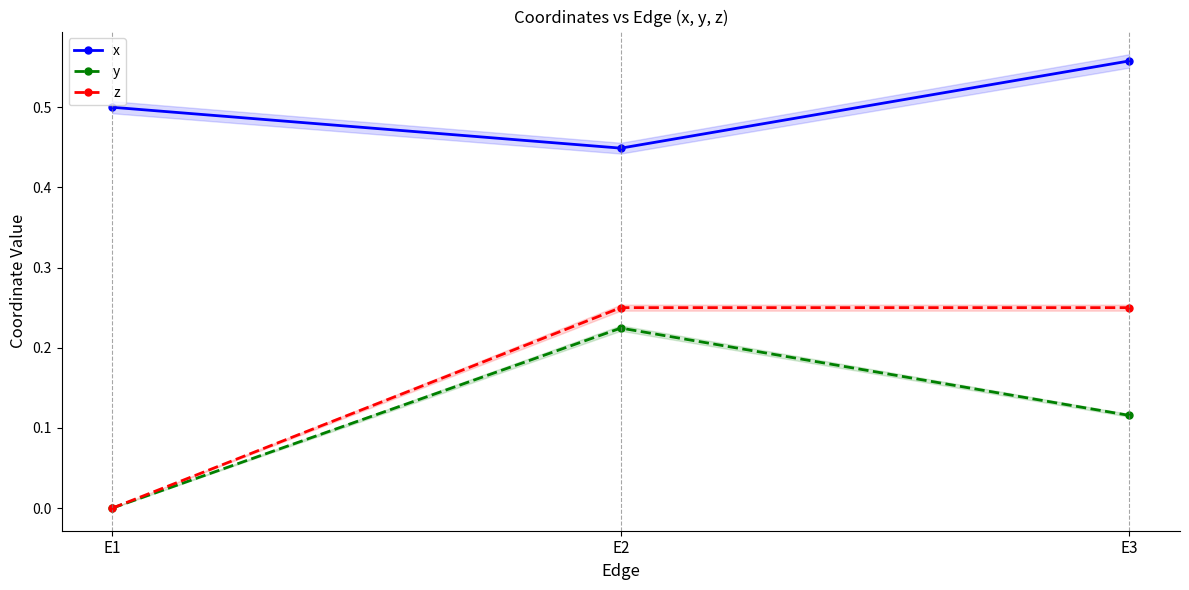

Does the chart display data point markers on the line(s)?

Yes